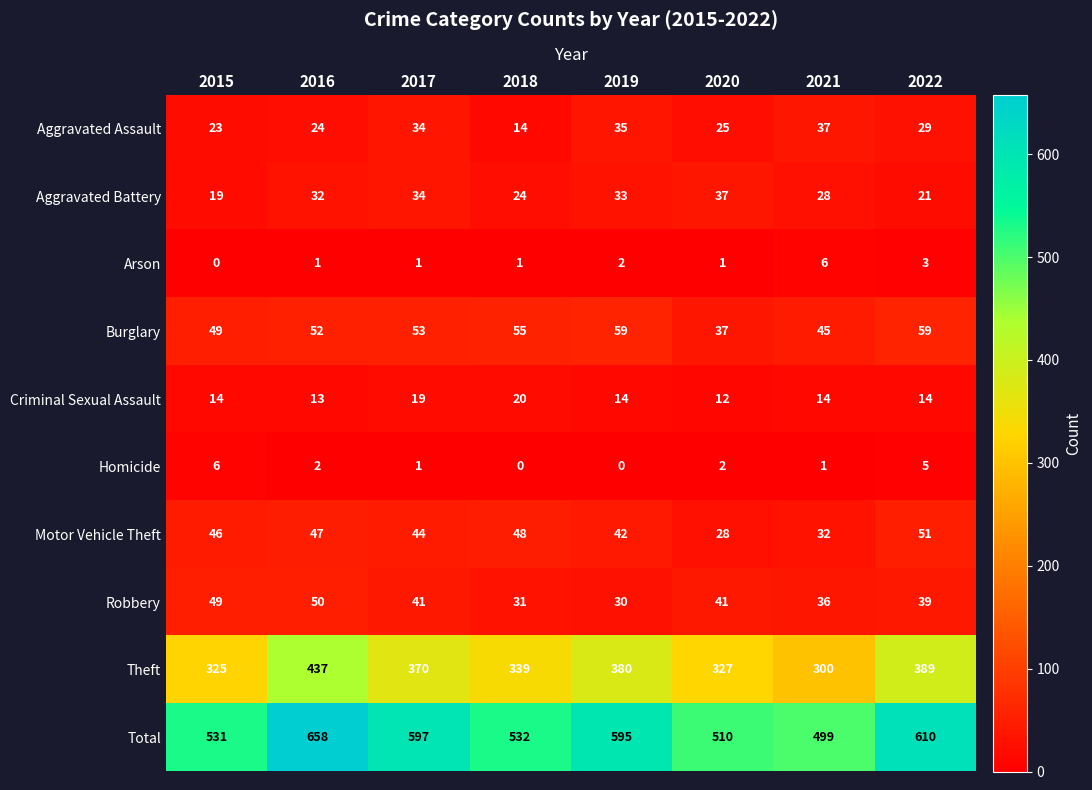

Between 2016 and 2021, which series saw the biggest shift?

Total